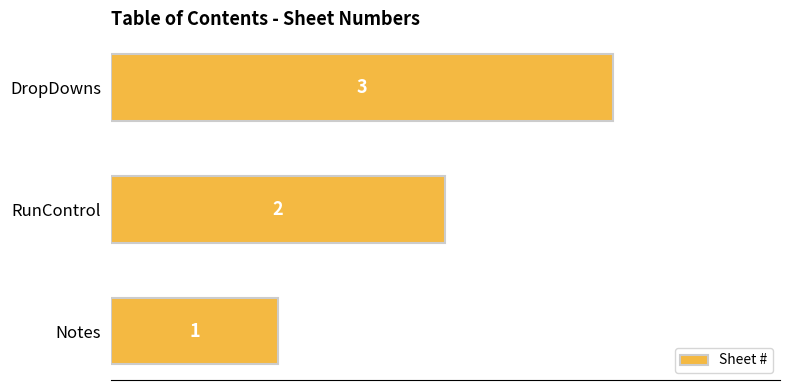

At which label is the value closest to 2?

RunControl